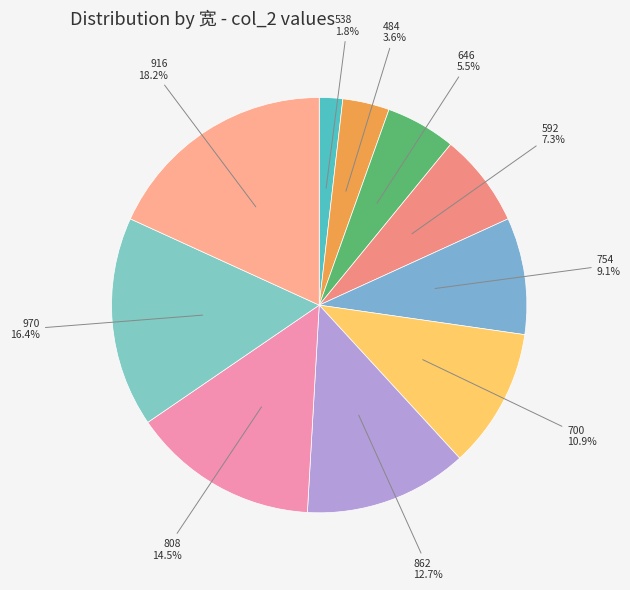

Which has a higher value, 538 or 484?

484